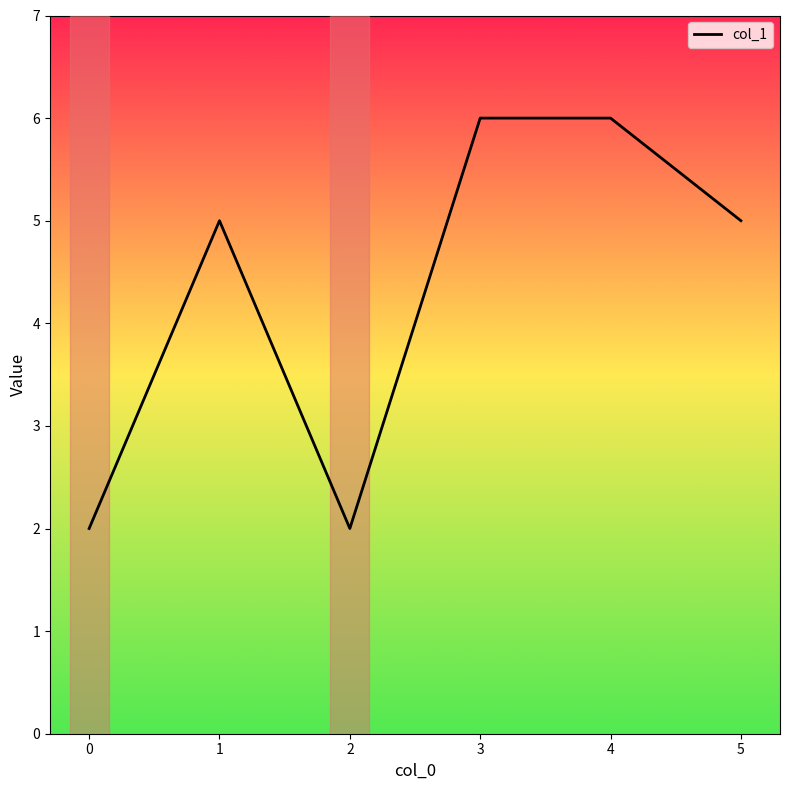

At which category does the data reach its first local peak?

1